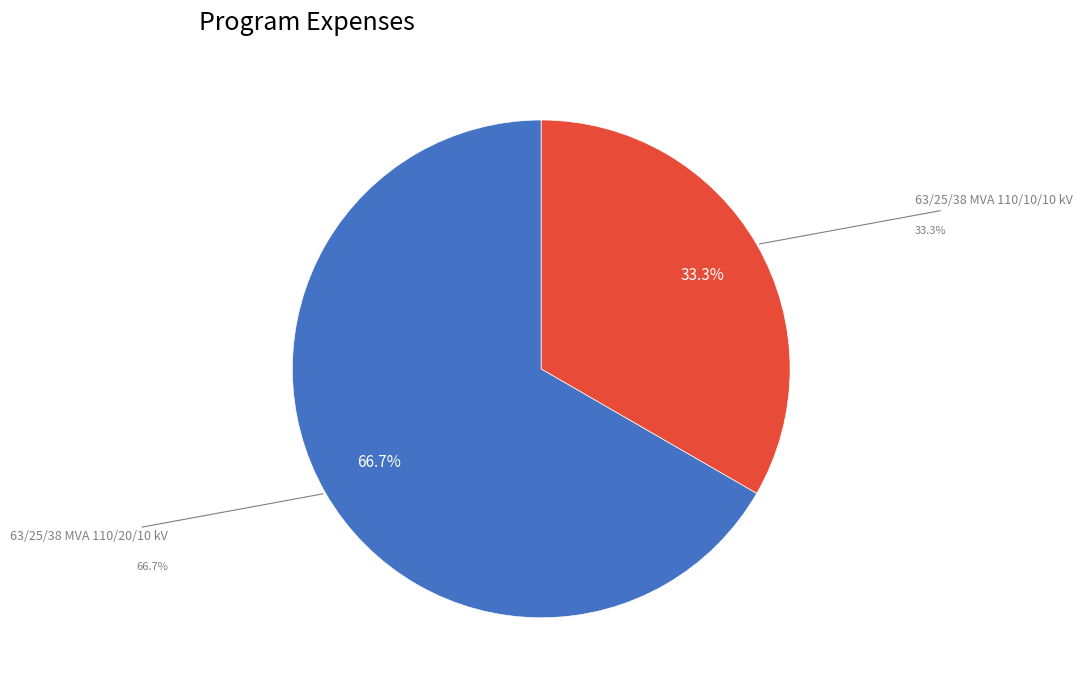

How many segments does this pie chart have?

2